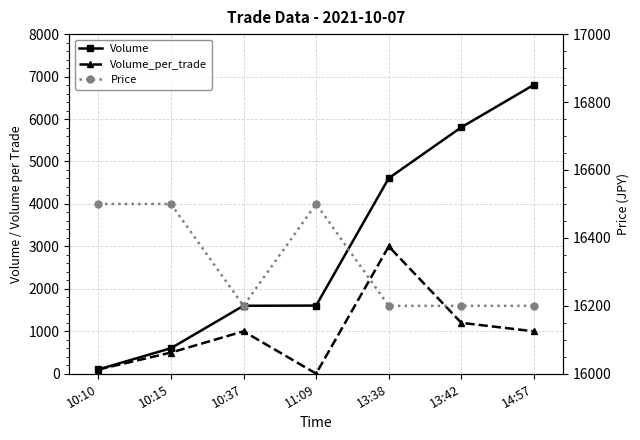

What value does the Volume series have at 13:42?

5806